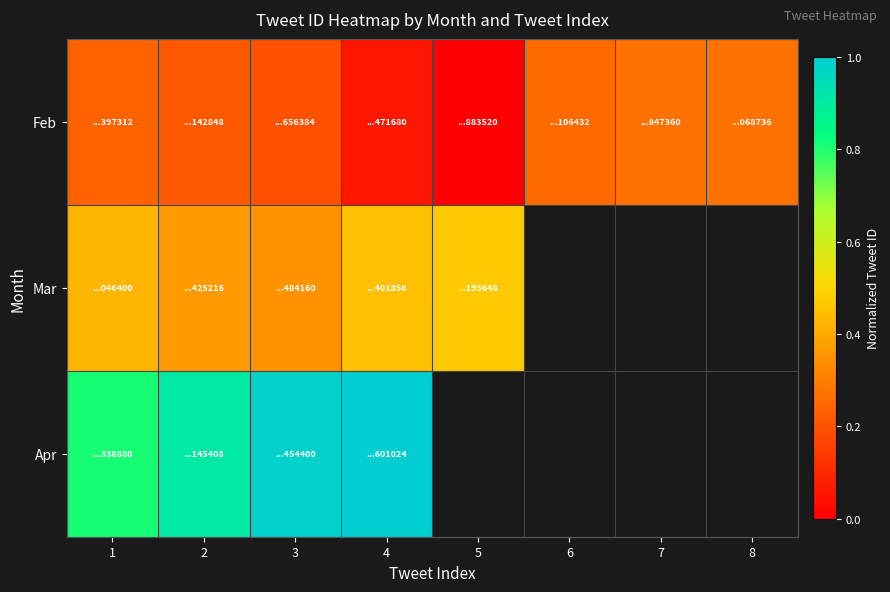

What is the highest value of the Feb series?

0.3